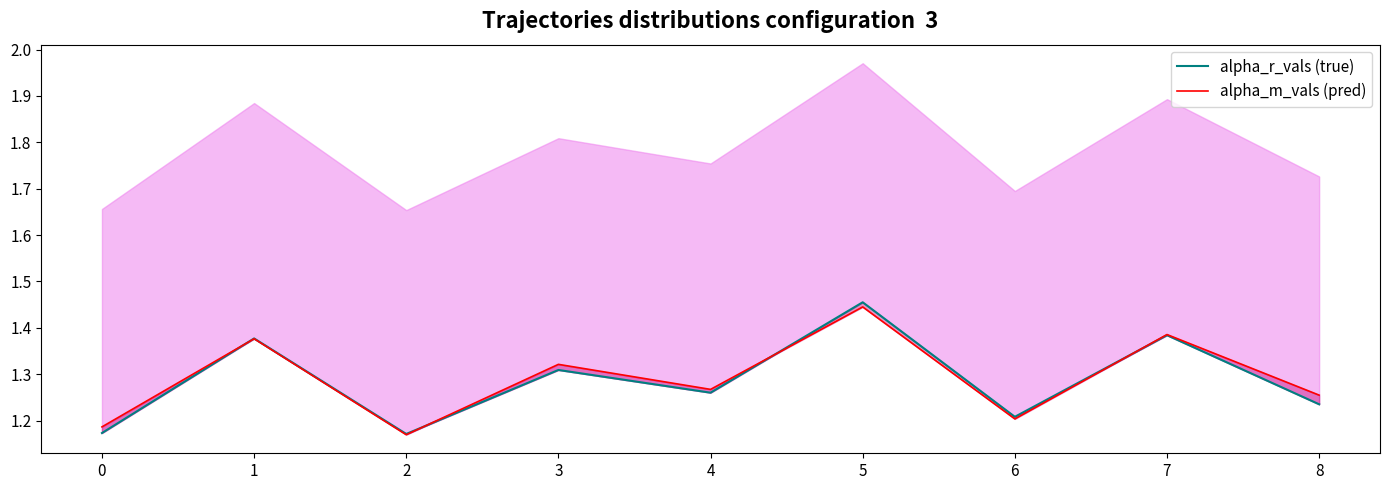

What is the average value of the alpha_m_pred series?

1.3